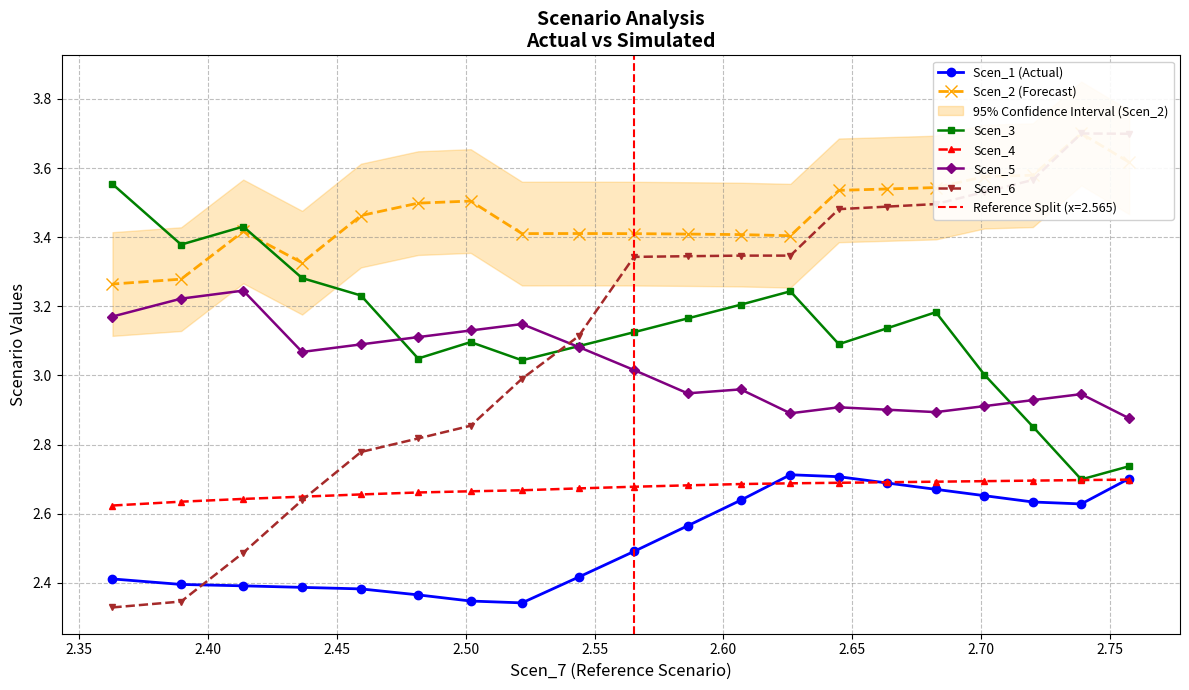

What is the highest value of the Scen_1 (Actual) series?

2.7